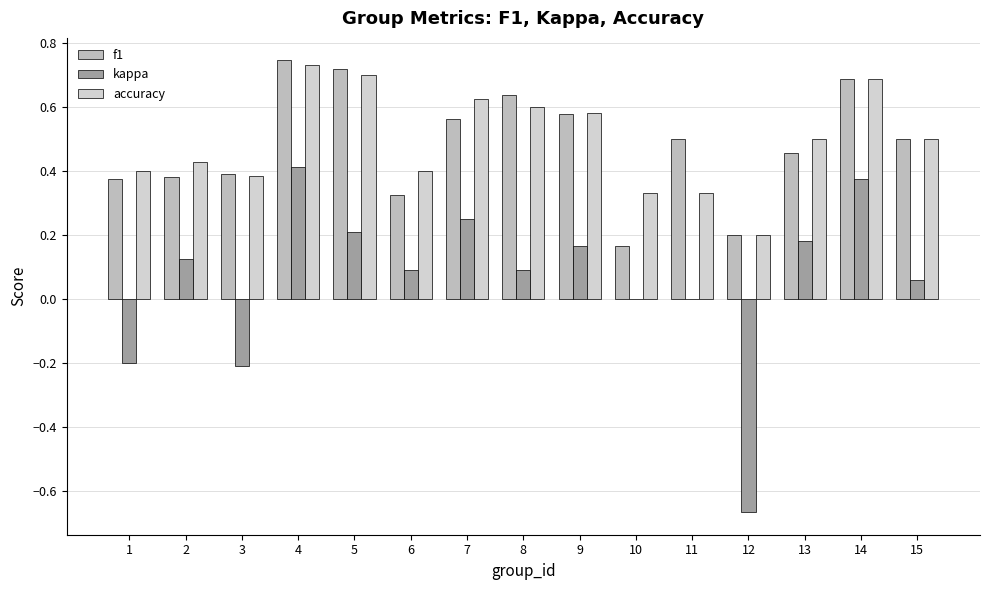

What is the difference between the second highest and second lowest values in the f1 series?

0.5